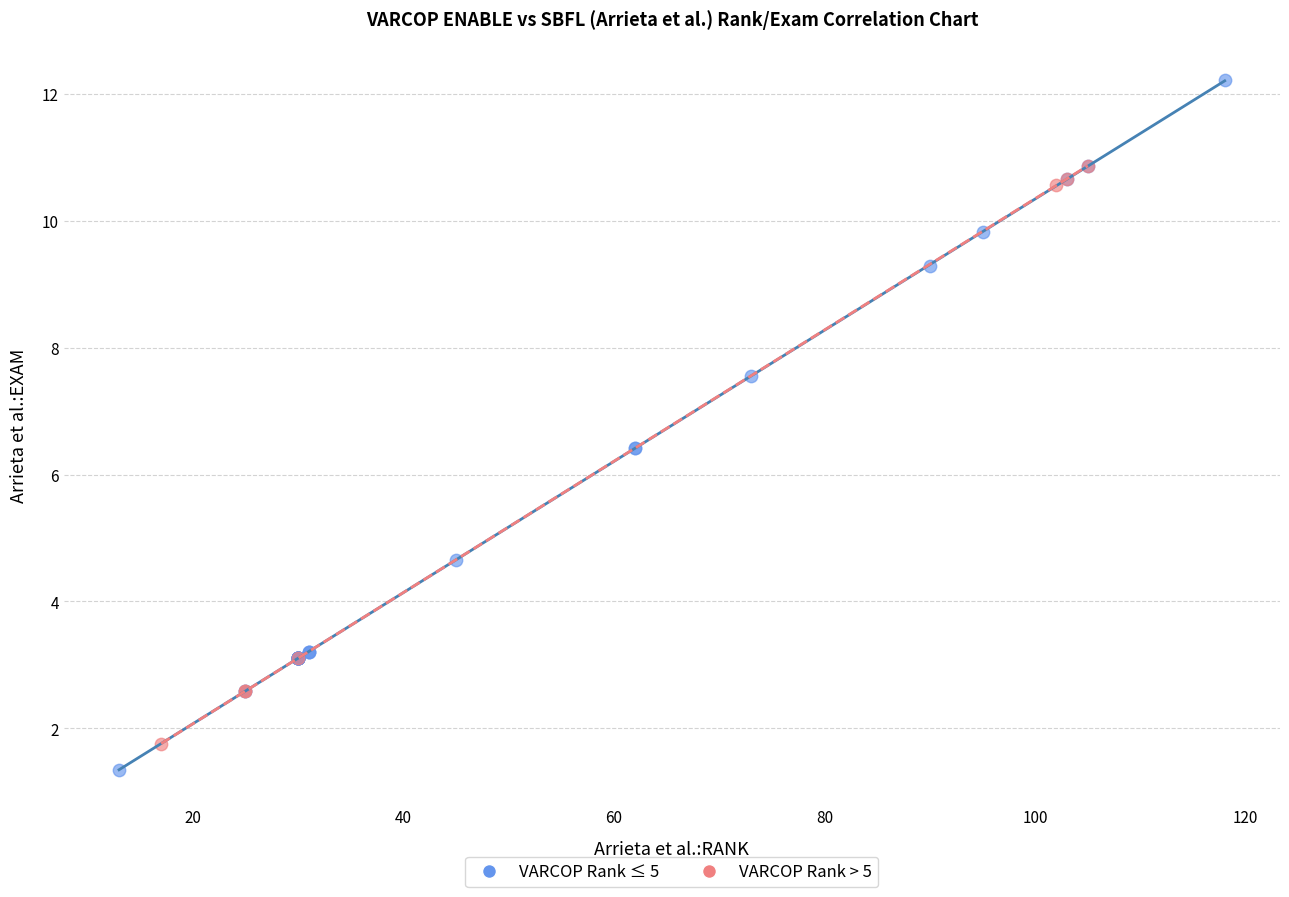

Which series has the widest spread of Y values?

VARCOP Rank ≤ 5